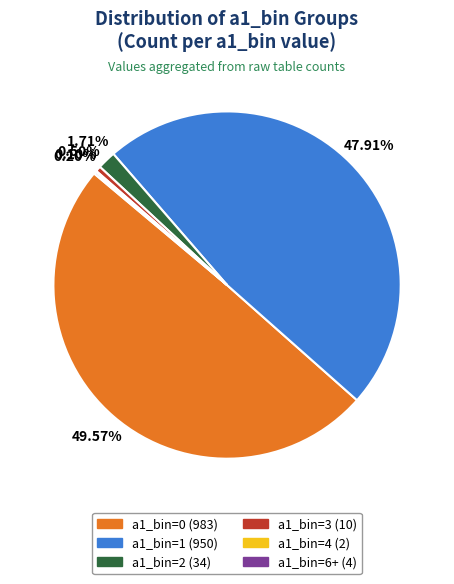

Which has a higher value, a1_bin=1 or a1_bin=2?

a1_bin=1